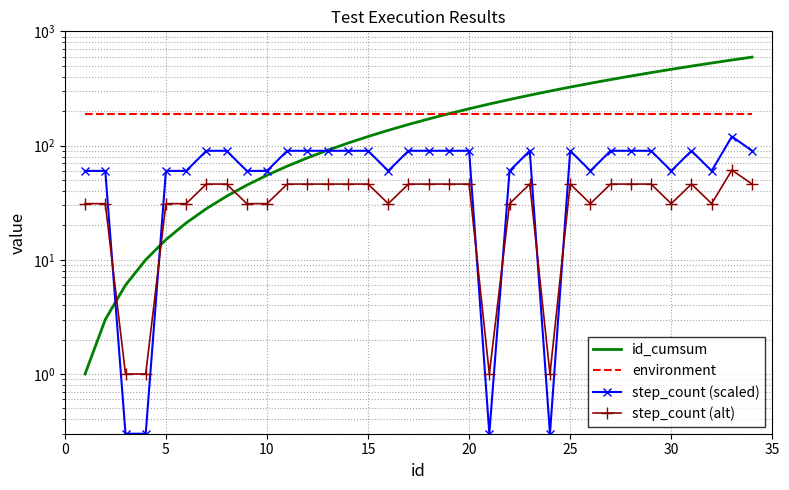

What are all the series names shown in the legend?

id_cumsum, environment, step_count (scaled), step_count (alt)